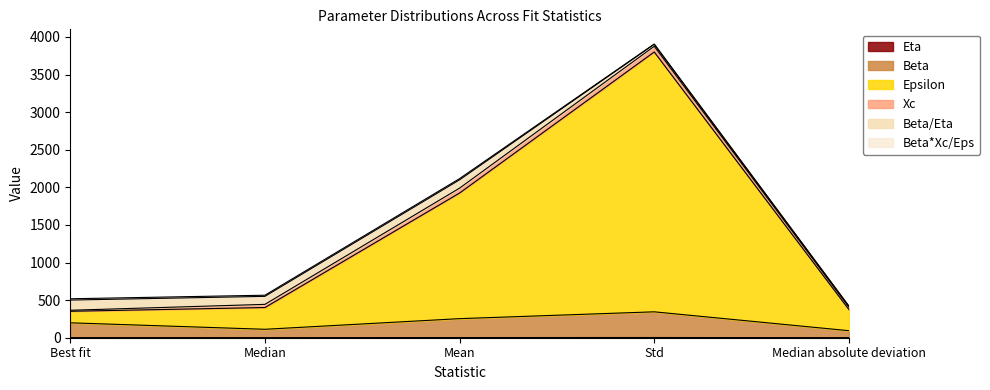

What is the greatest value displayed?

3875.4